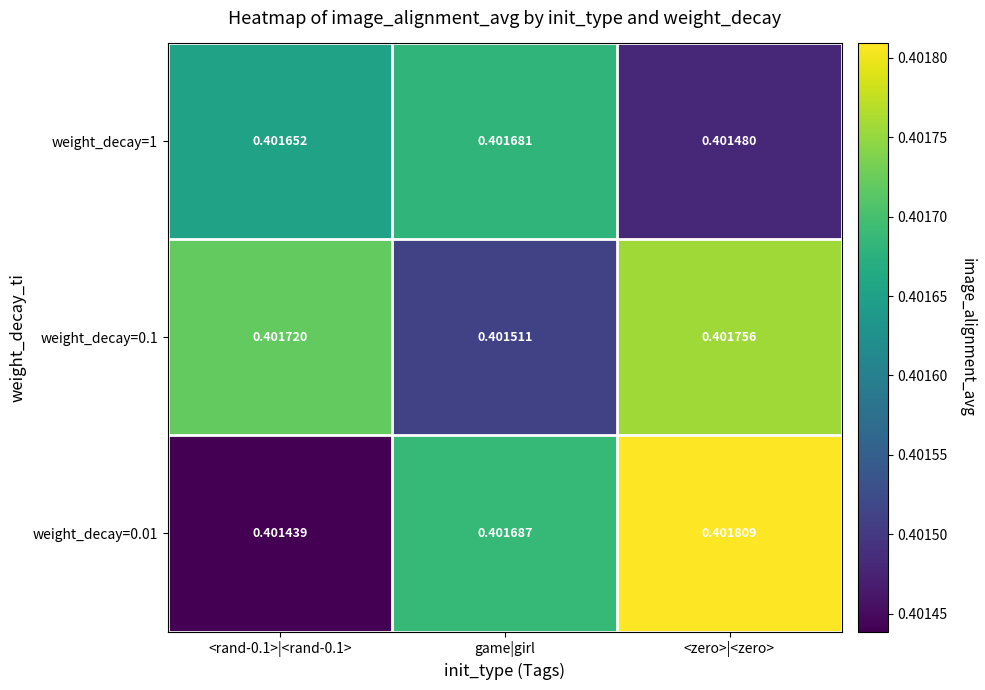

At which category is the sum across all series the highest?

<zero>|<zero>